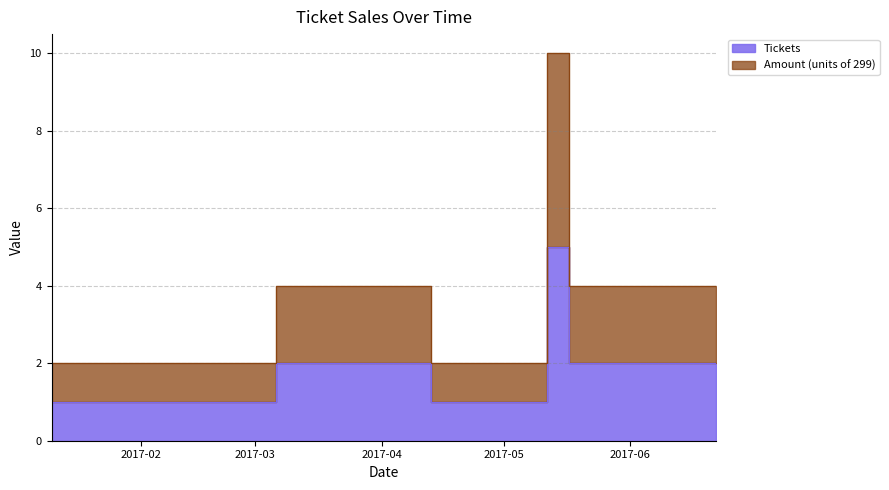

True or false: Amount and Tickets cross at least once.

False